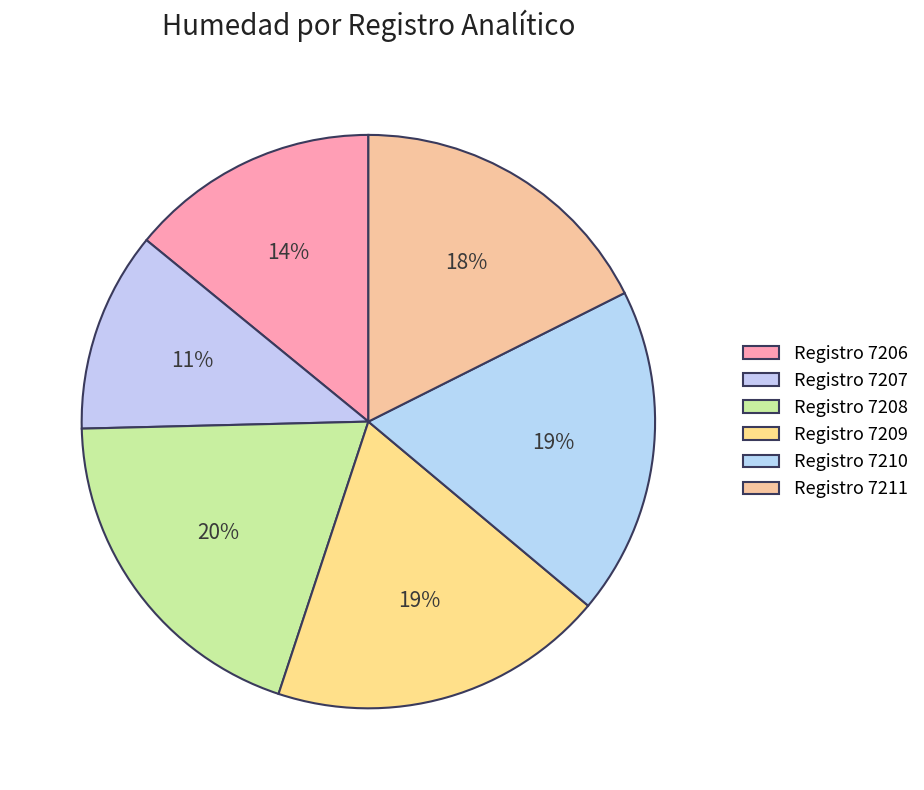

Which category has the smallest portion of the pie?

7207